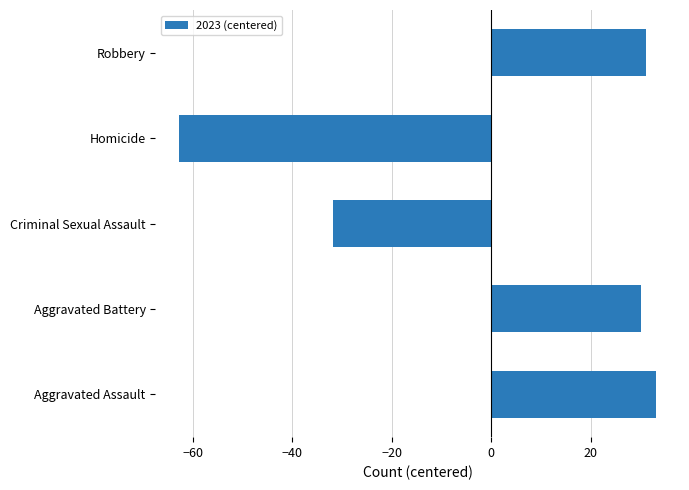

Count the number of categories in the chart.

5